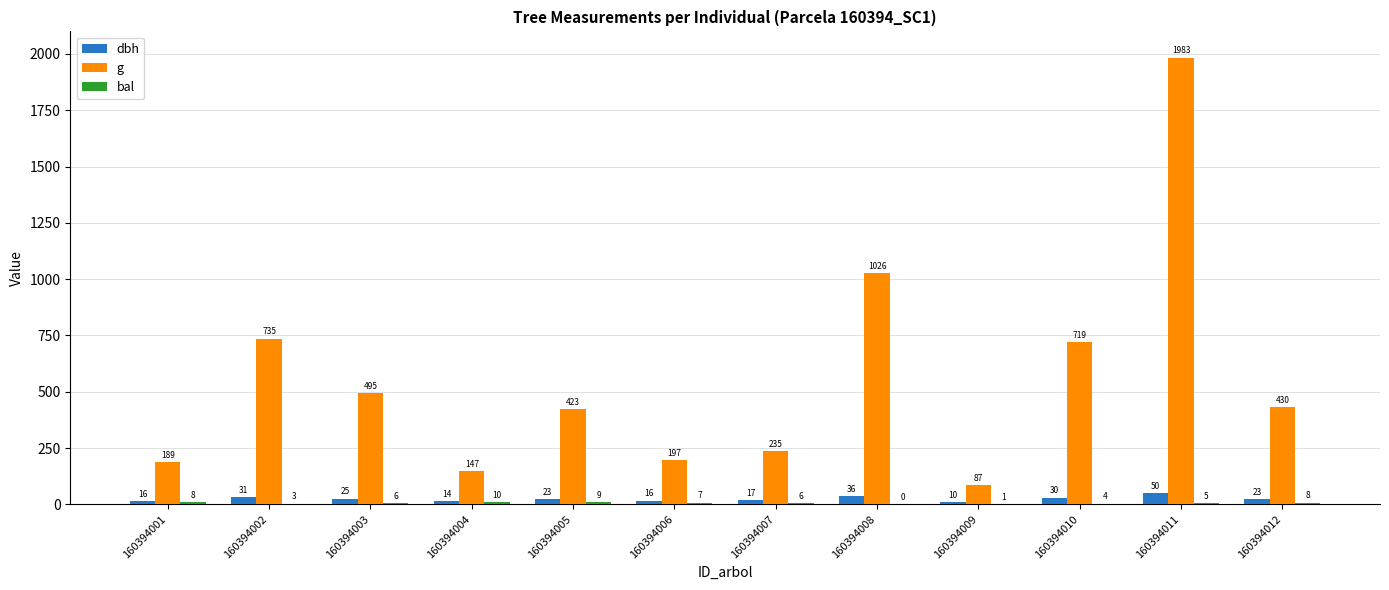

Are the bars grouped side by side (vs. stacked)?

Yes